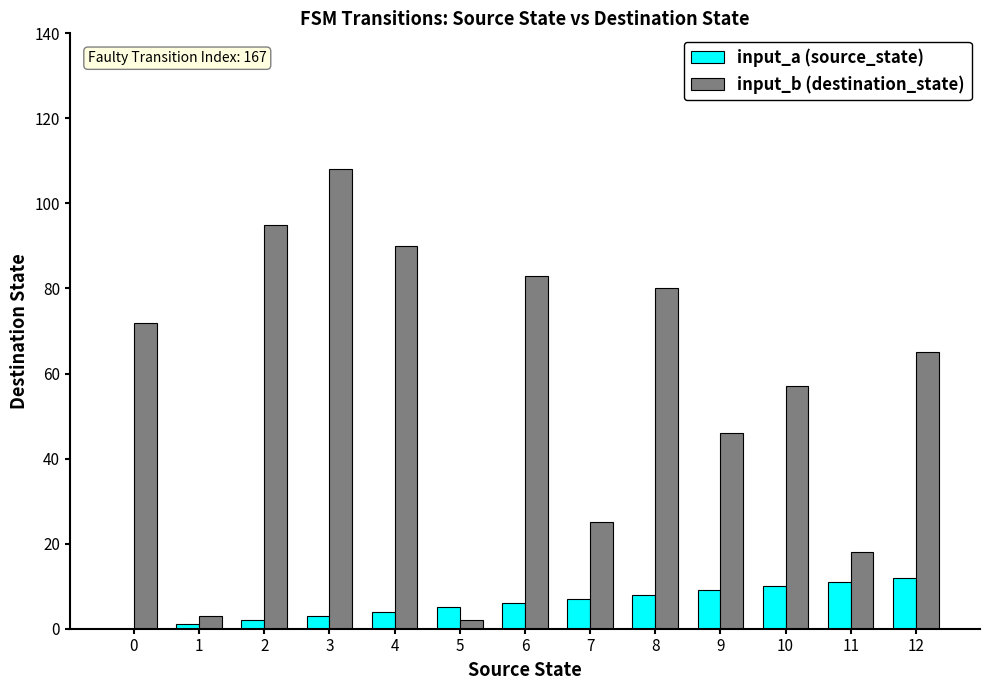

What is the sum of the input_a (source_state) values at 7 and 9?

16